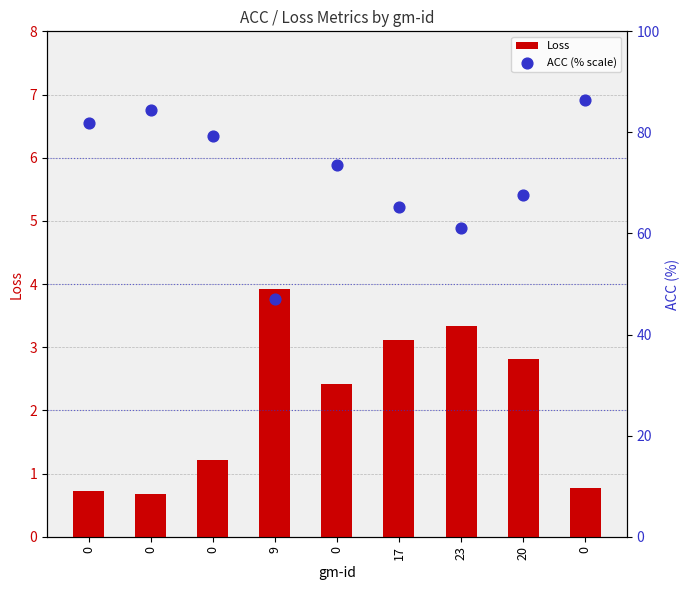

Is the value of Loss at 0 greater than the value of ACC (% scale) at 0?

No